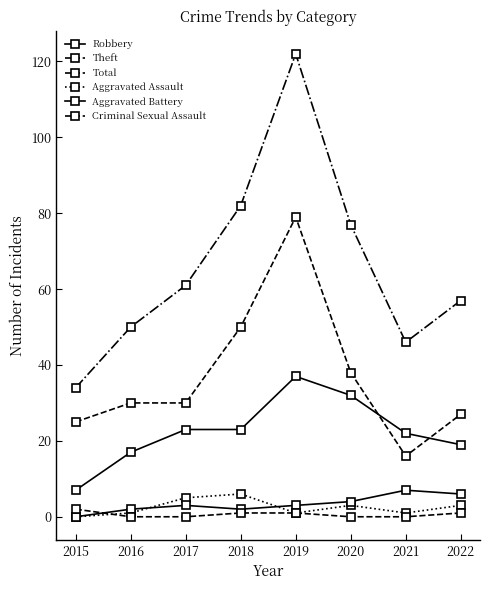

What is the difference between the highest and lowest values at 2016?

50